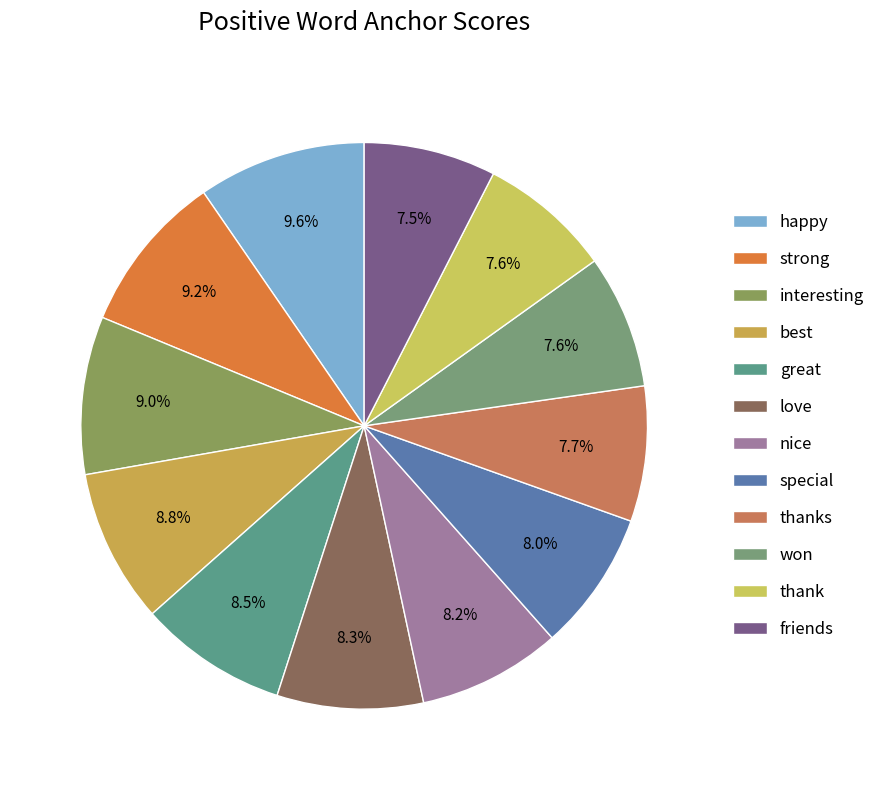

Which category has the smallest portion of the pie?

friends